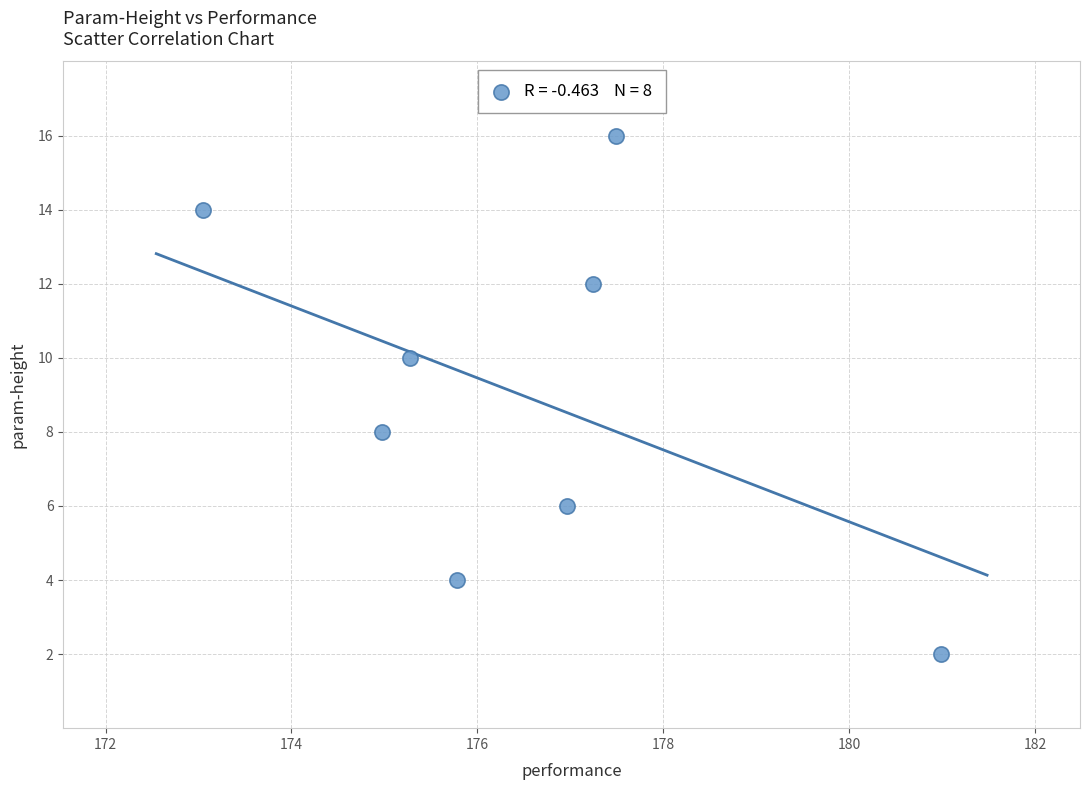

What is the average Y value?

9